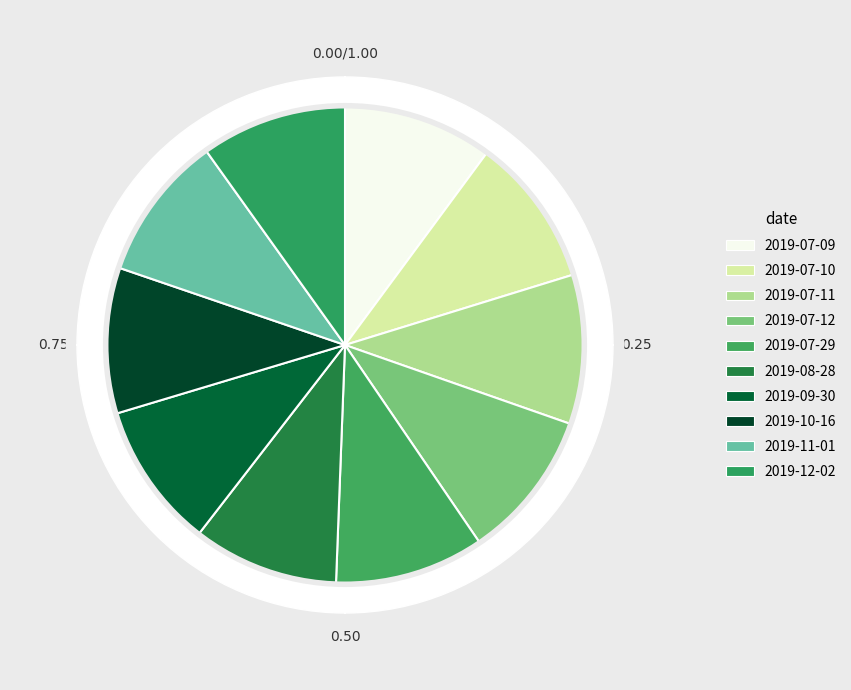

What percentage is NOT represented by 2019-07-29?

89.9%